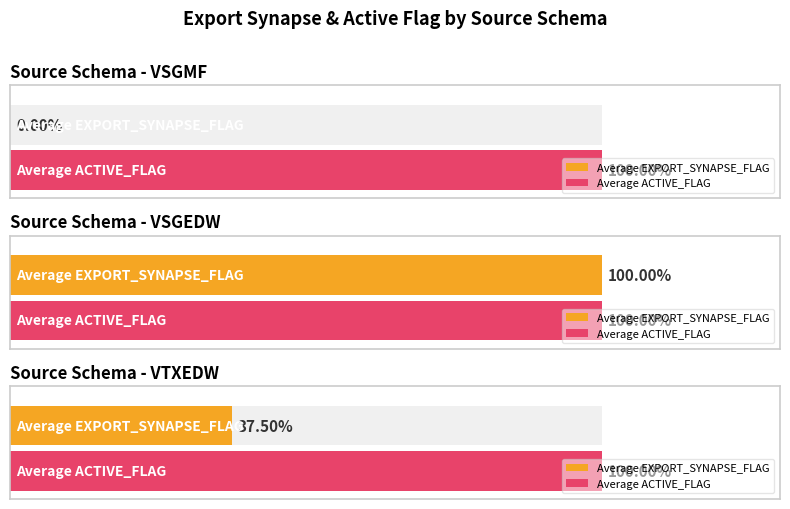

What is the value of the ACTIVE_FLAG bar at the 11th from the left?

1